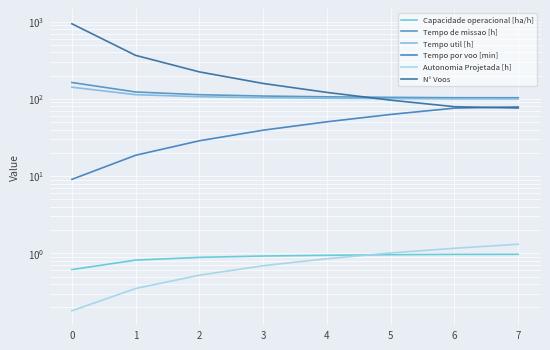

True or false: Autonomia Projetada [h] has a value of 0.2 at 0.

True